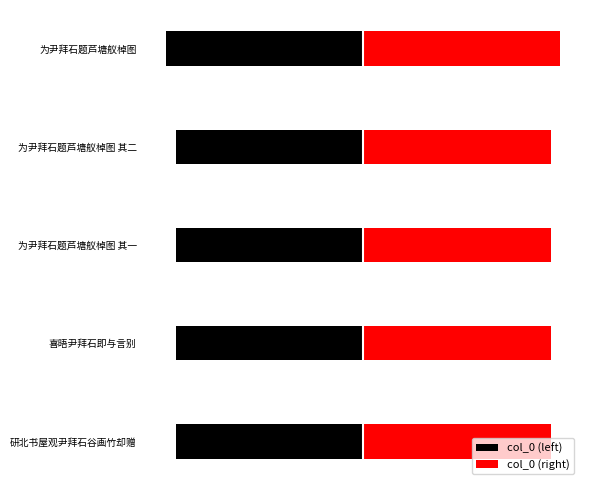

What are all the series names shown in the legend?

col_0 (left), col_0 (right)